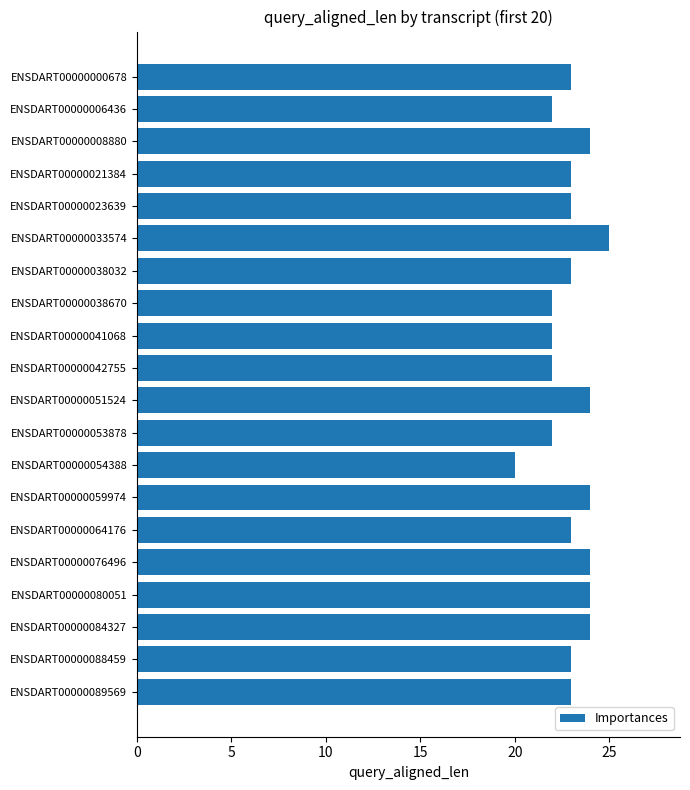

The value at ENSDART00000064176 is 23. True or false?

True